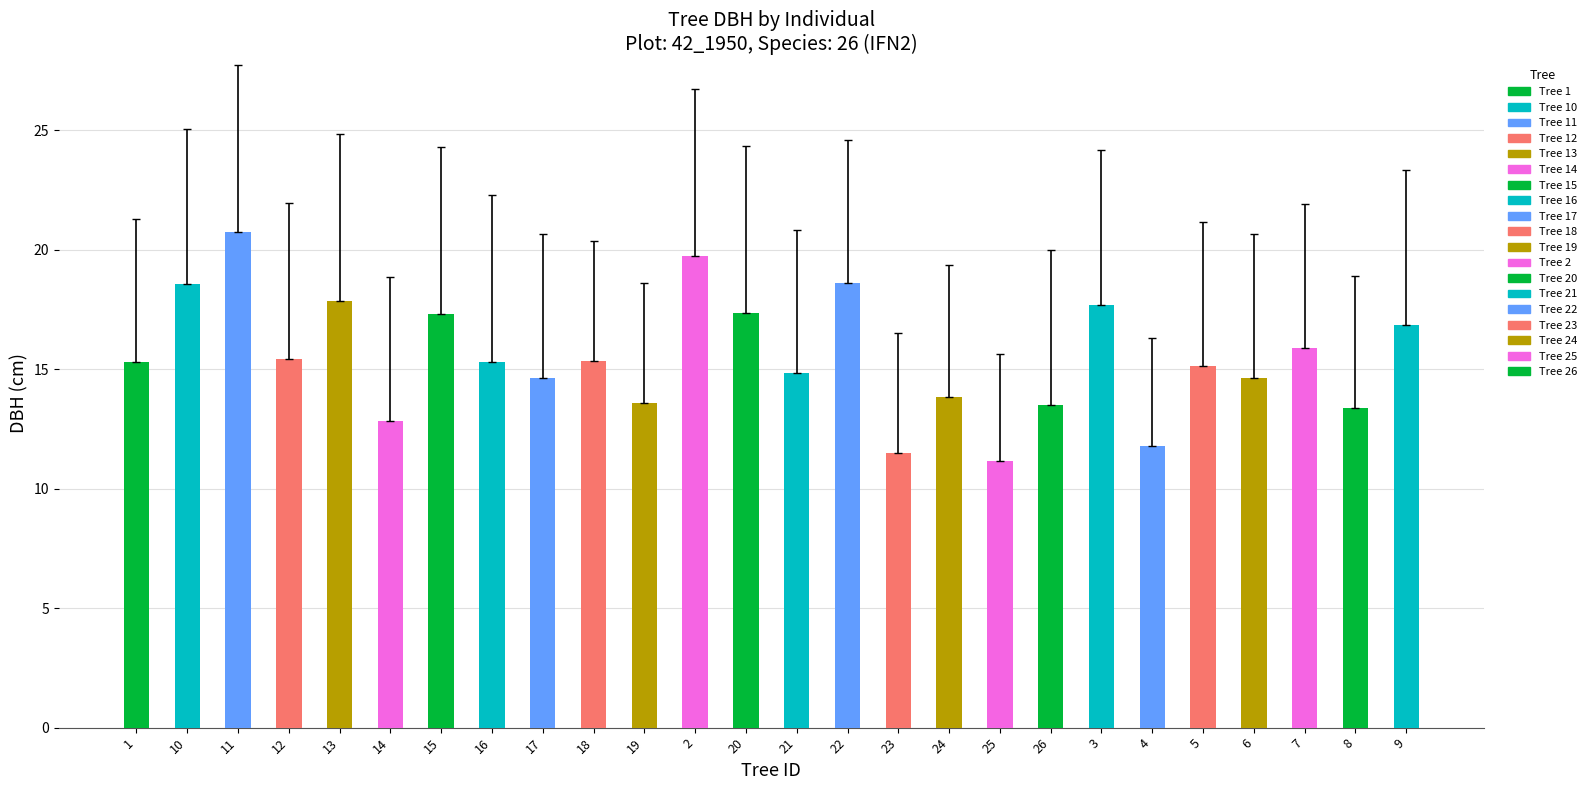

Which label corresponds to the largest value in the chart?

11